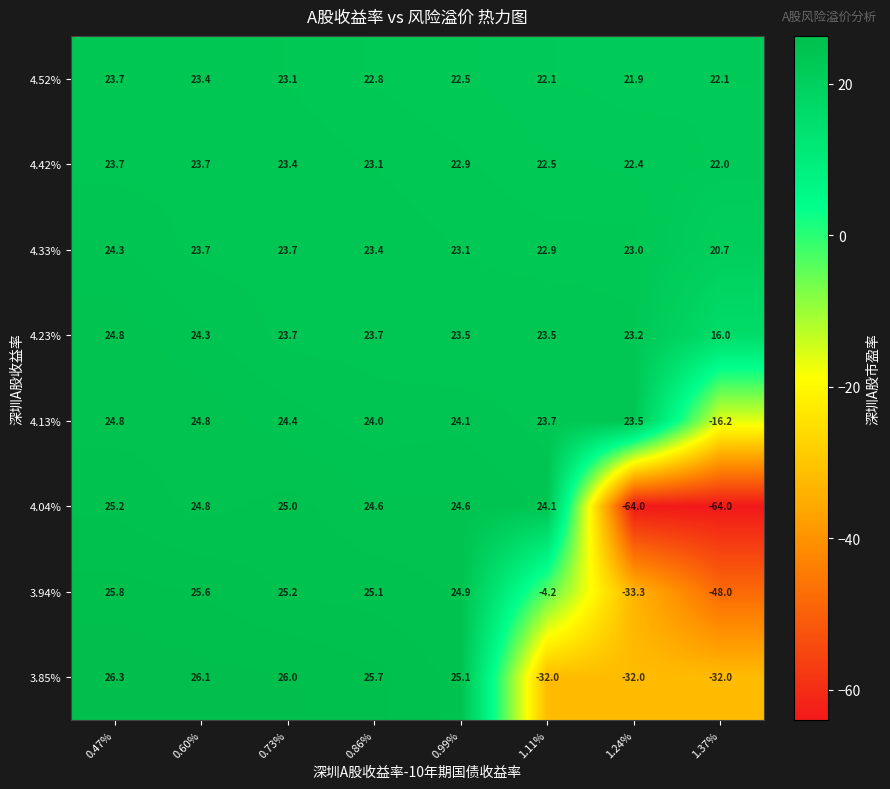

Which series changed the most between 0.99% and 1.37%?

4.04%